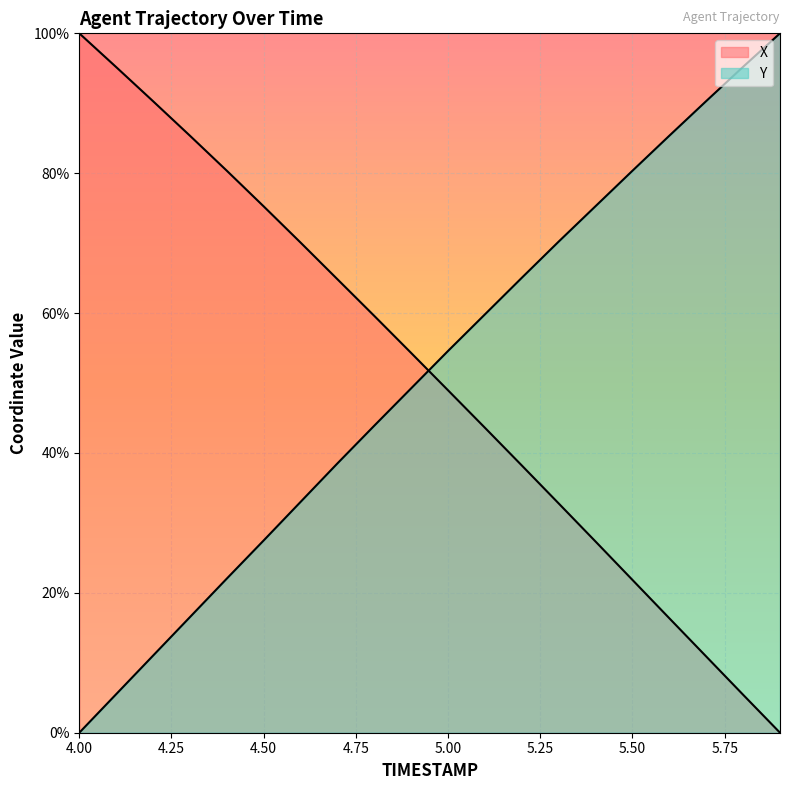

Is it true that X equals 138.5 at 4.50?

False